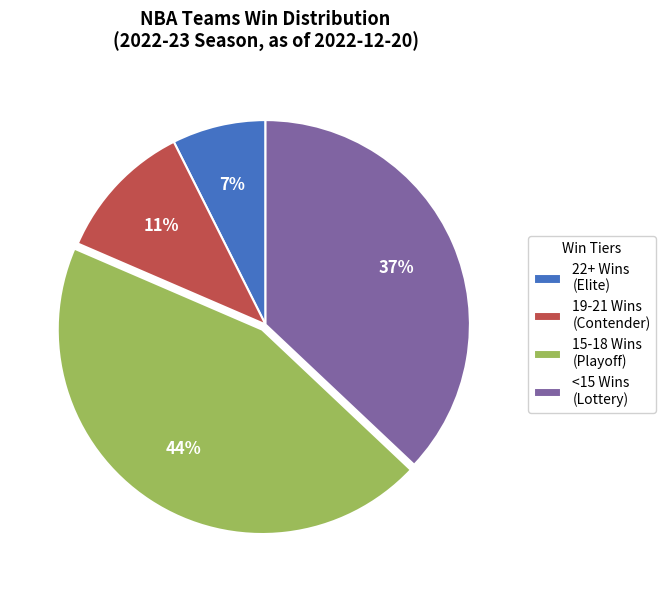

Count the number of slices in the pie.

4